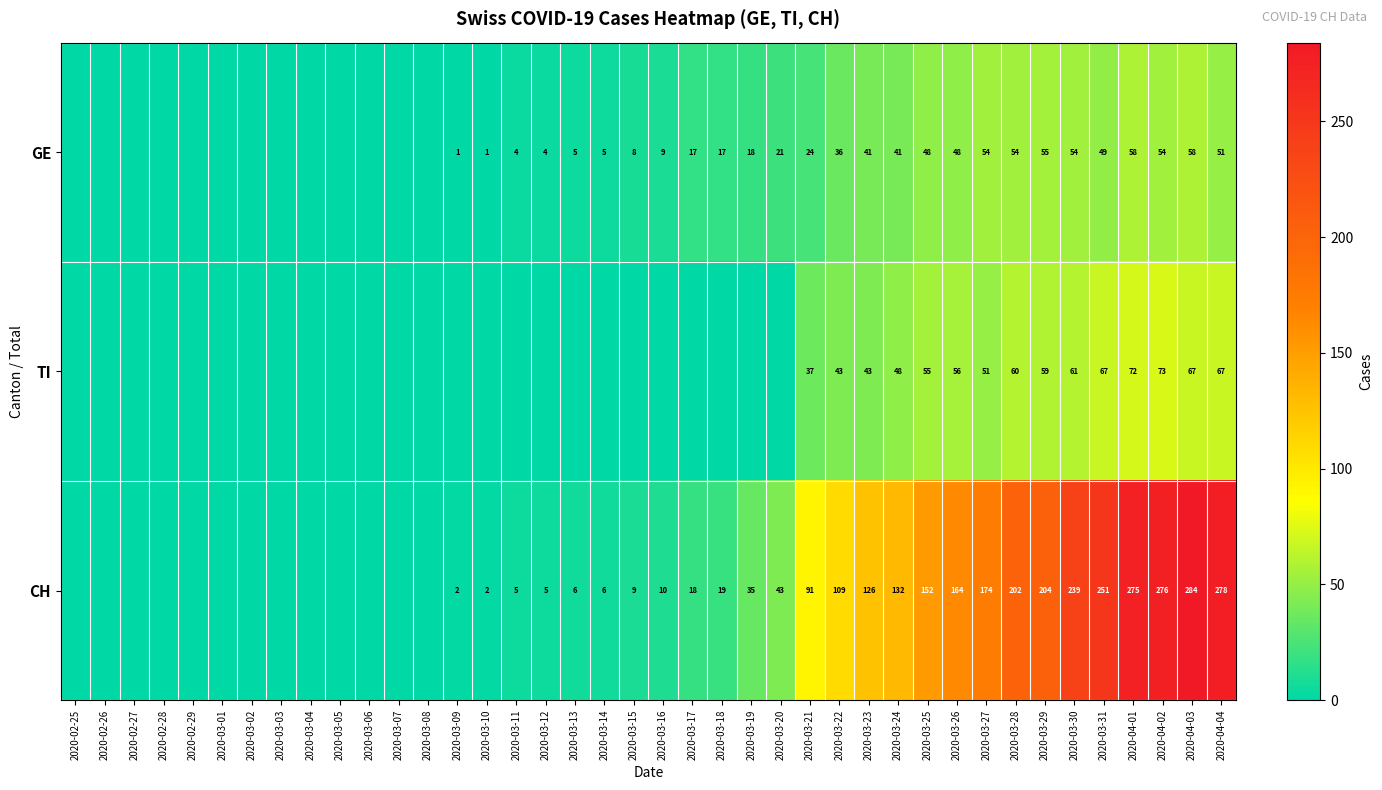

Count the number of data series in this chart.

3